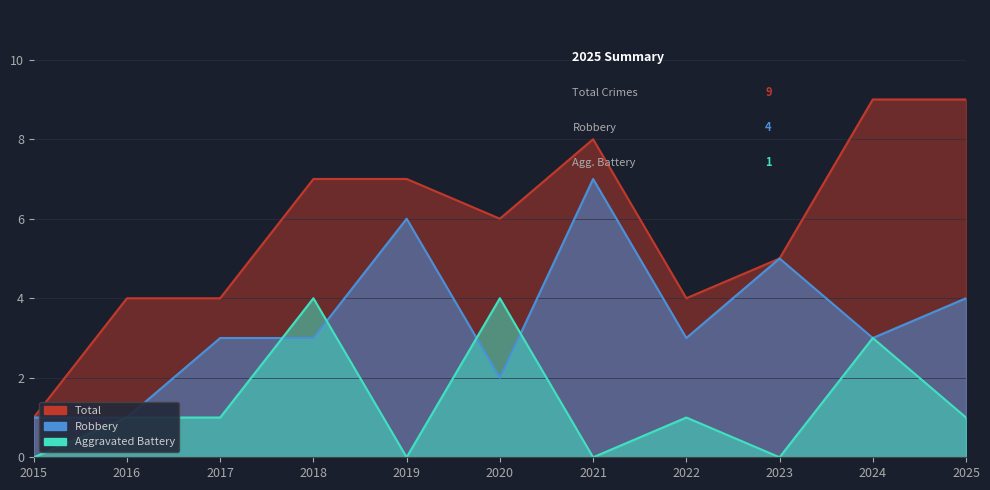

List the series in order of their peak value, lowest first.

Aggravated Battery, Robbery, Total